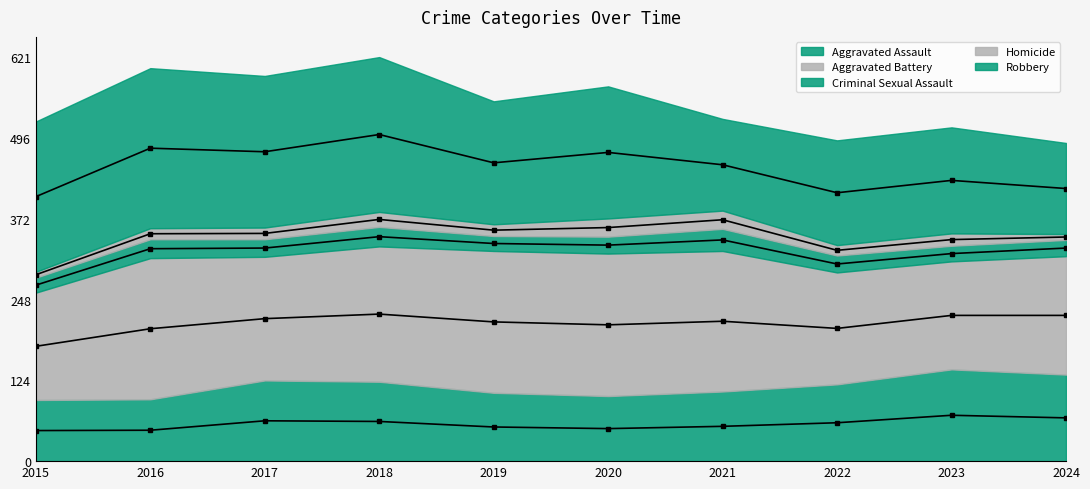

How many data points does each series have?

10